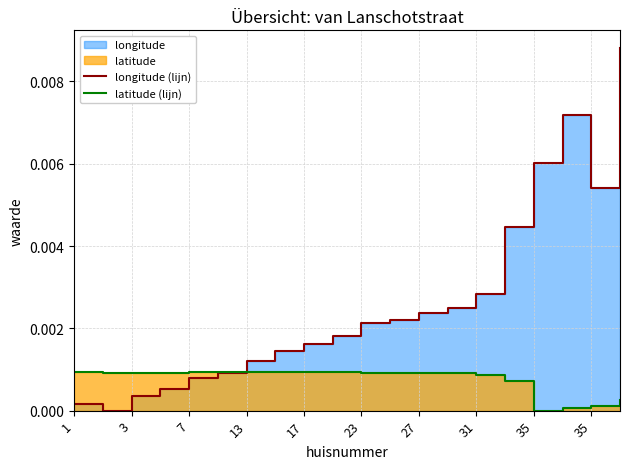

At which category does latitude (lijn) reach its first local peak?

7